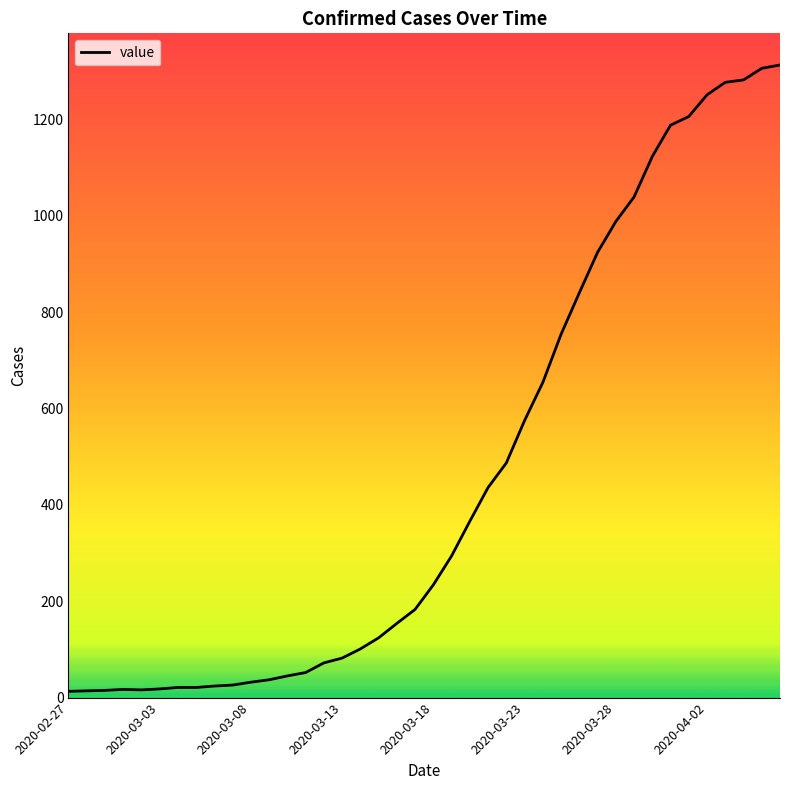

What is the difference between the maximum and minimum values?

1300